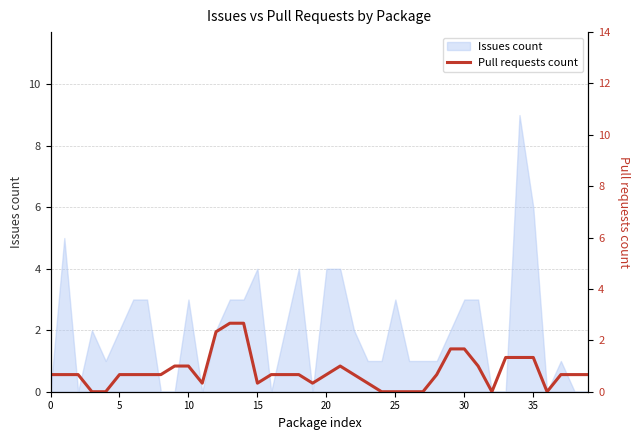

The value of Issues count at 25 is 4. True or false?

False